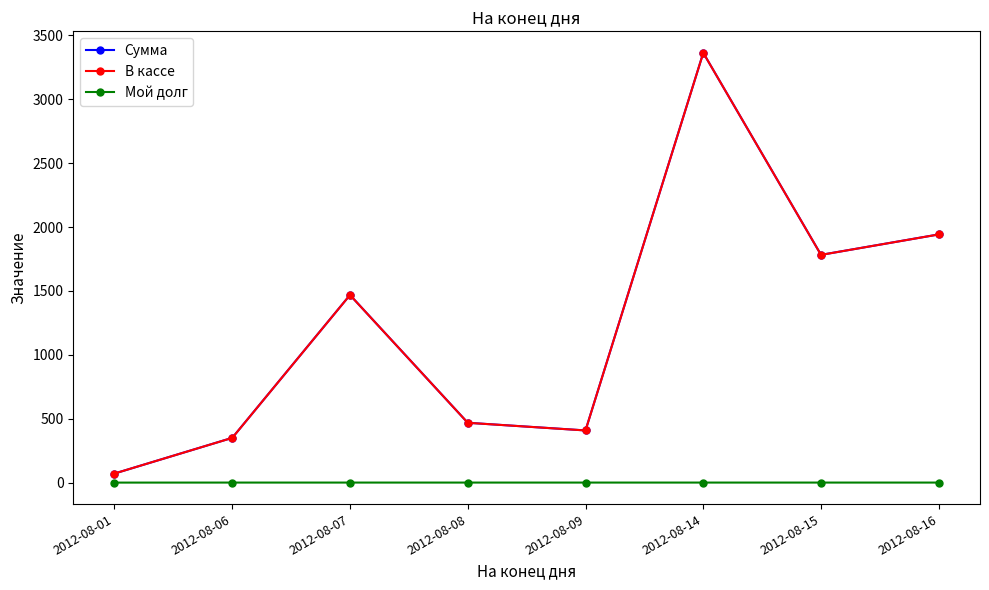

Where is the first local maximum for Сумма?

2012-08-07